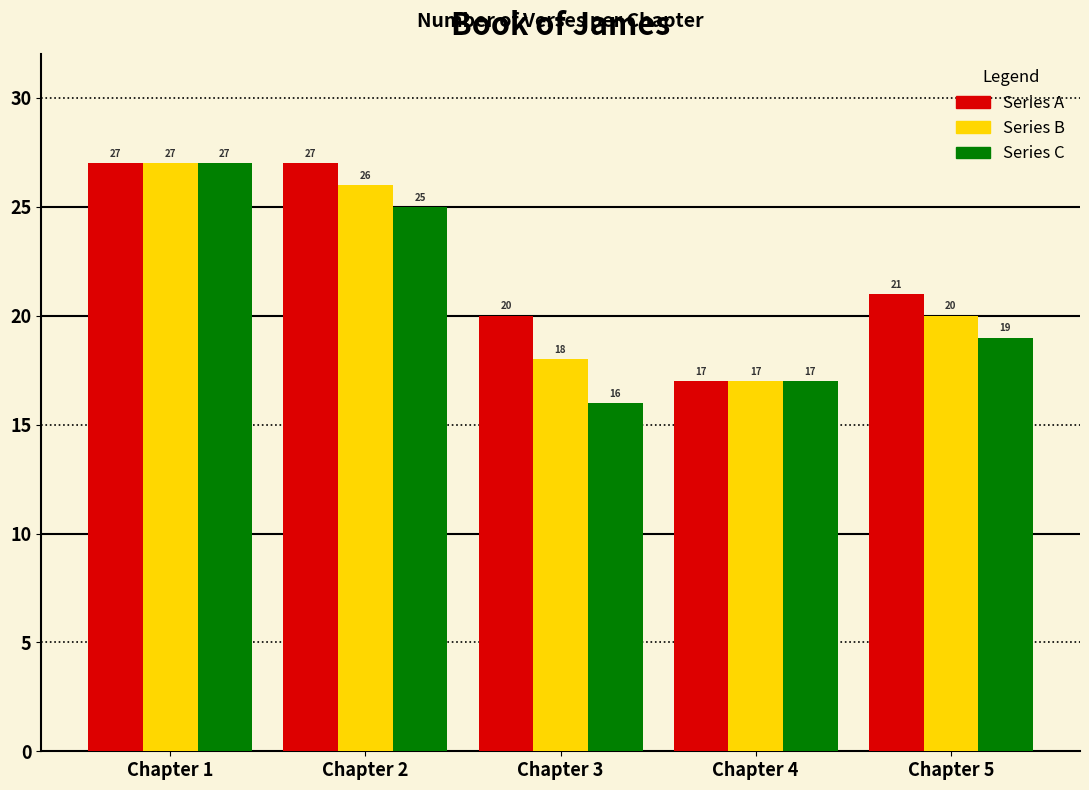

What is the minimum value for Series C?

16